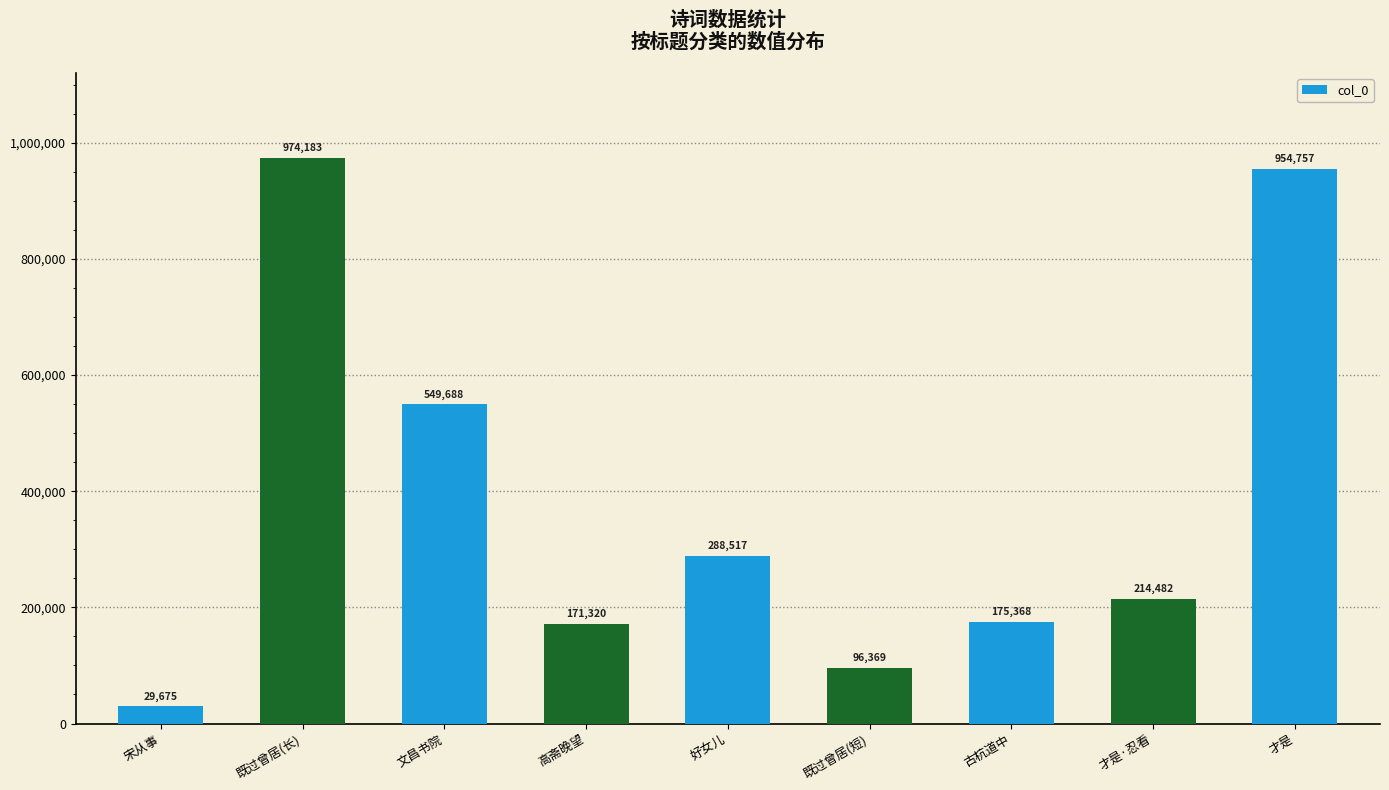

What is the change in value from 既过曾居(短) to 古杭道中?

+78999